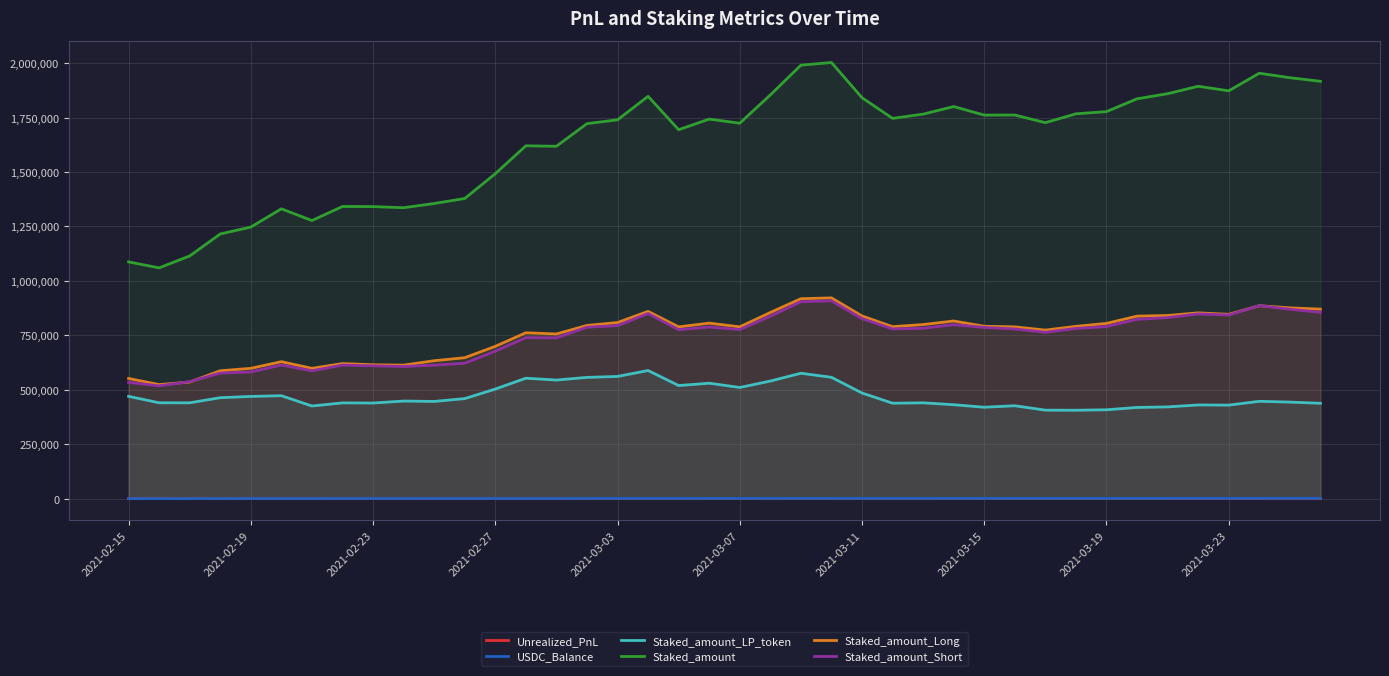

True or false: Staked_amount has a value of 1231084.3 at 2021-03-23.

False